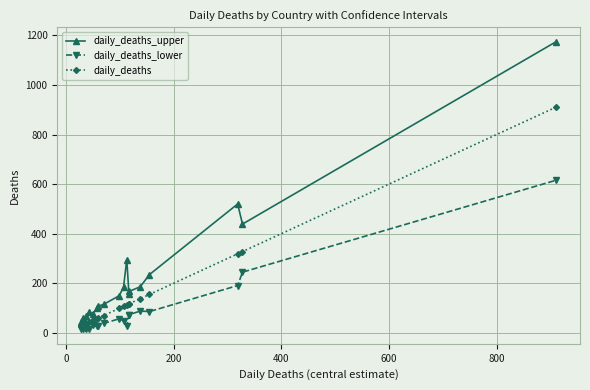

True or false: daily_deaths_lower has more than 0 points higher than both neighbors.

True